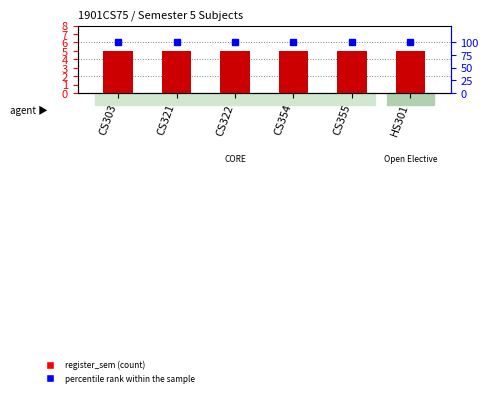

Does the chart contain any negative values?

No